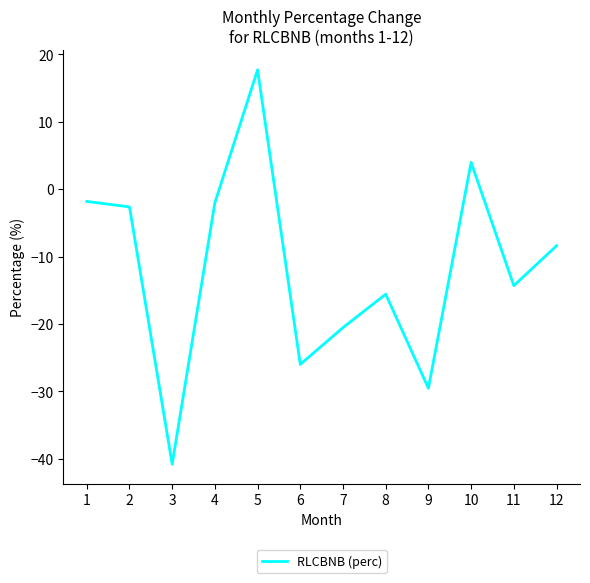

Which has a higher value, 12 or 10?

10